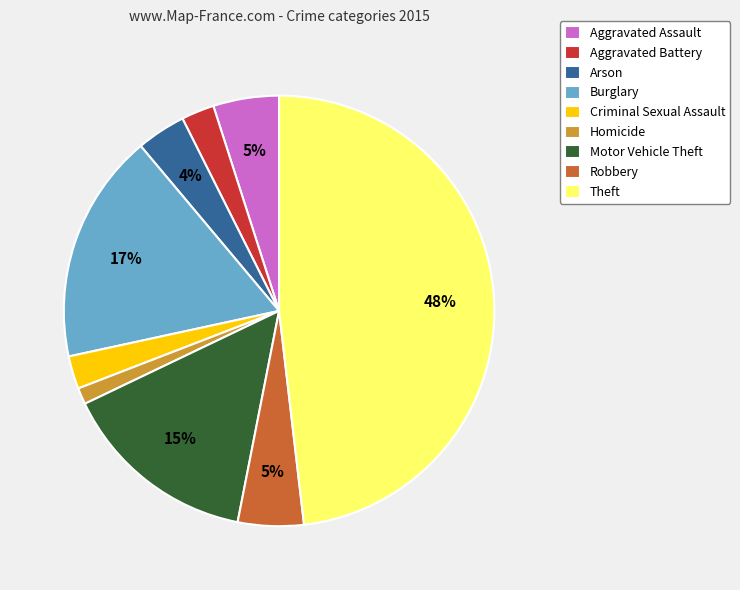

Is it true that Arson is 10% of the pie?

False